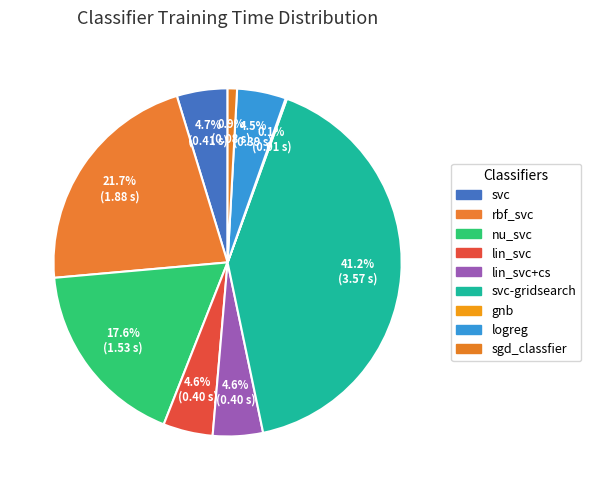

Is it true that svc is 1% of the pie?

False